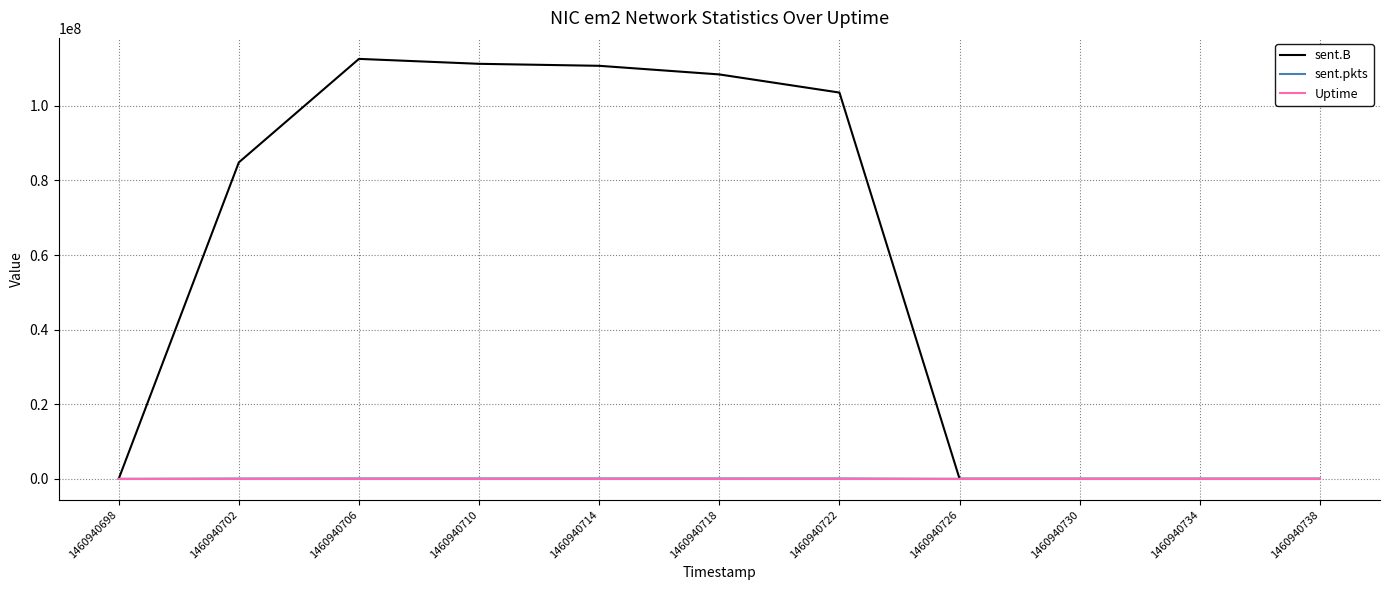

Which series has the largest total across all categories?

sent.B